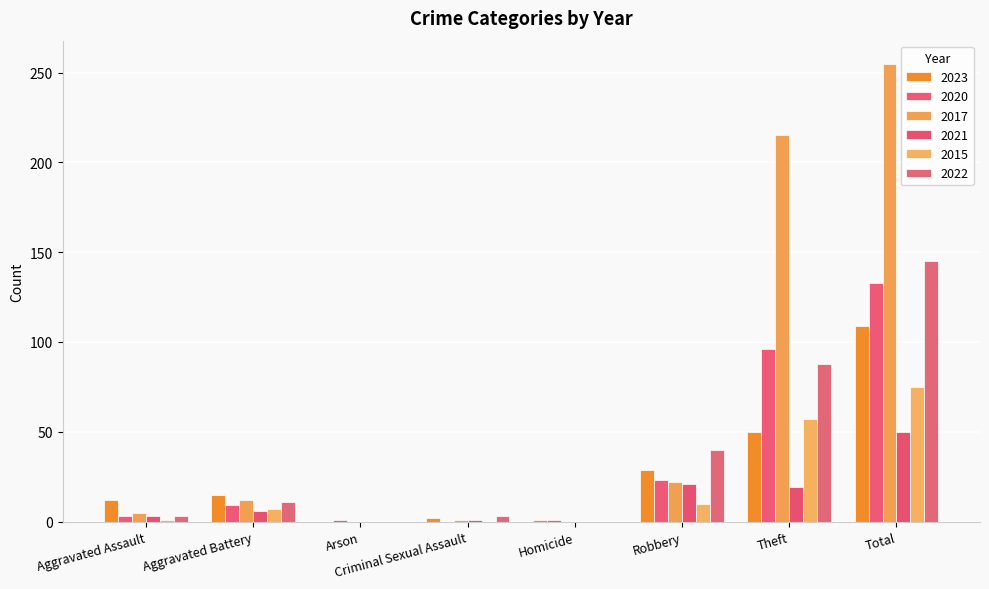

What is the difference between the 2017 values at Robbery and Theft?

193